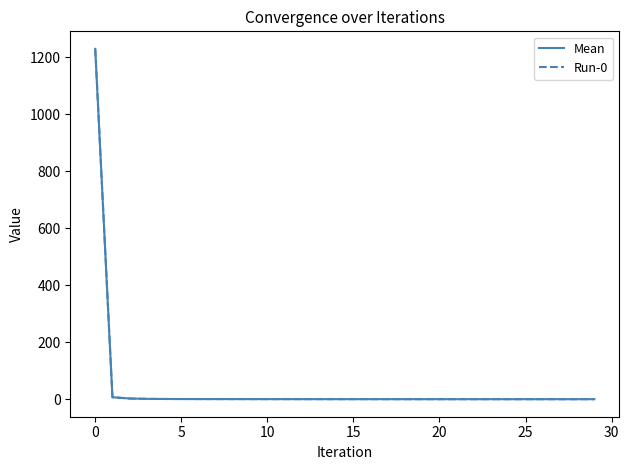

Is this an area chart (filled region under the line)?

No